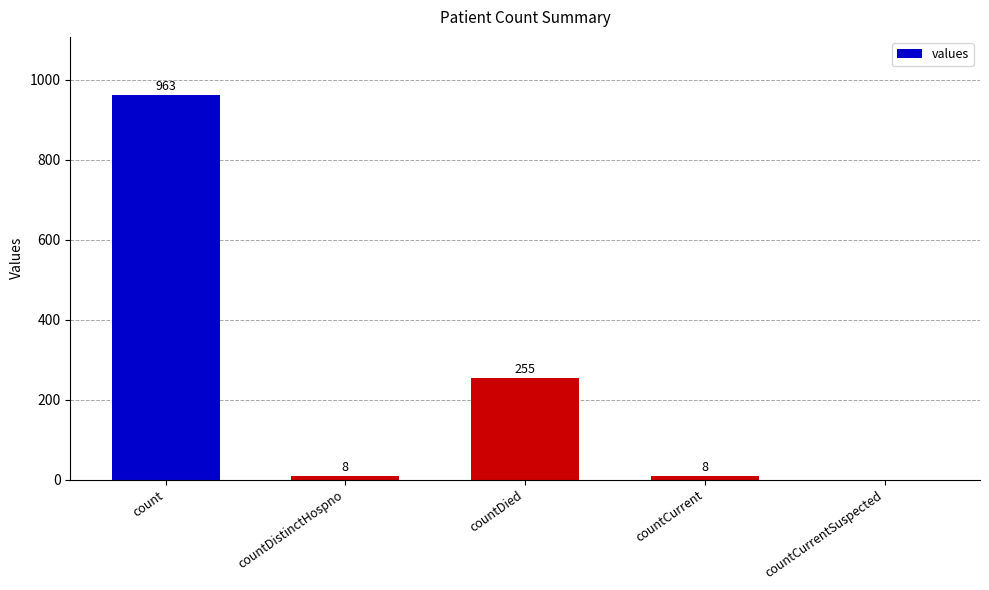

Between countCurrentSuspected and countCurrent, which is larger?

countCurrent